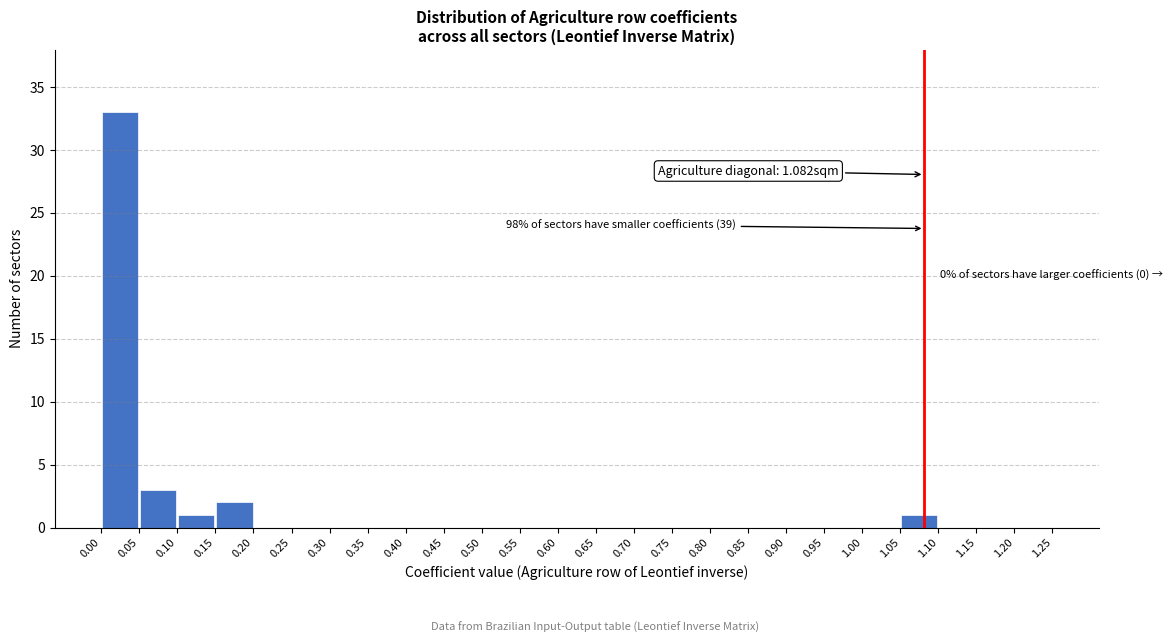

Over which range of the x-axis is the bar tallest?

0.00 to 0.05